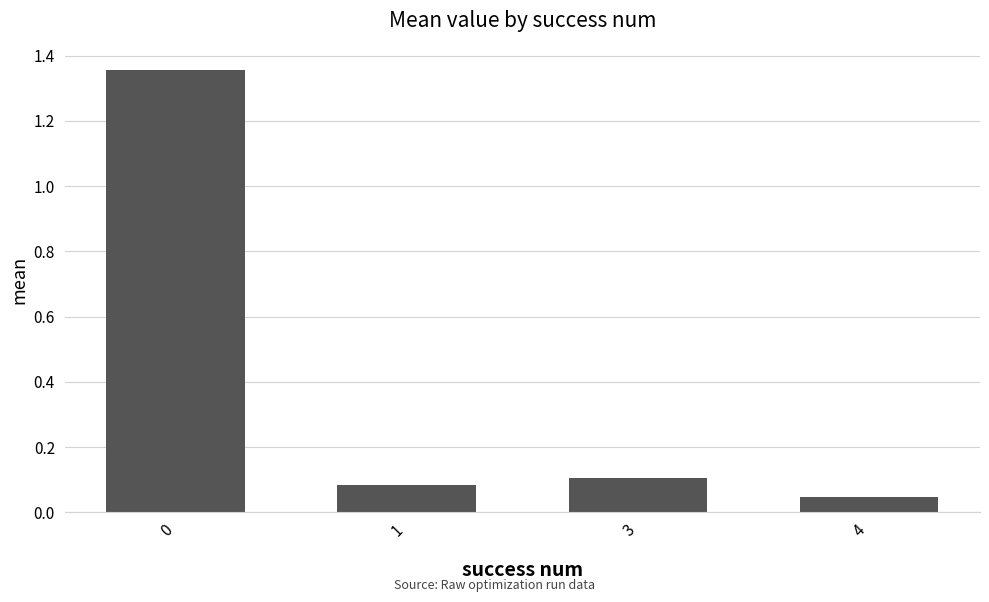

What is the change in value from 0 to 1?

-1.3